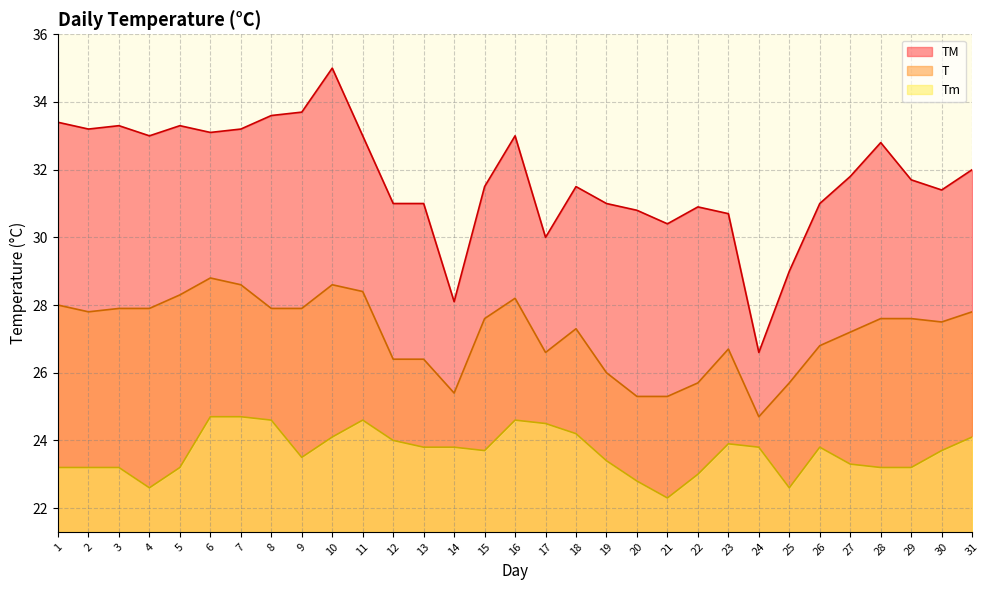

Is the value of TM at 18 greater than the value of Tm at 2?

Yes